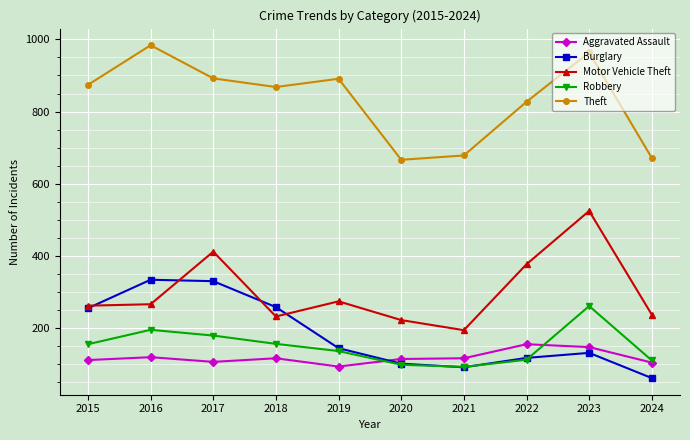

In Burglary, how many points are lower than both neighbors (excluding endpoints)?

1